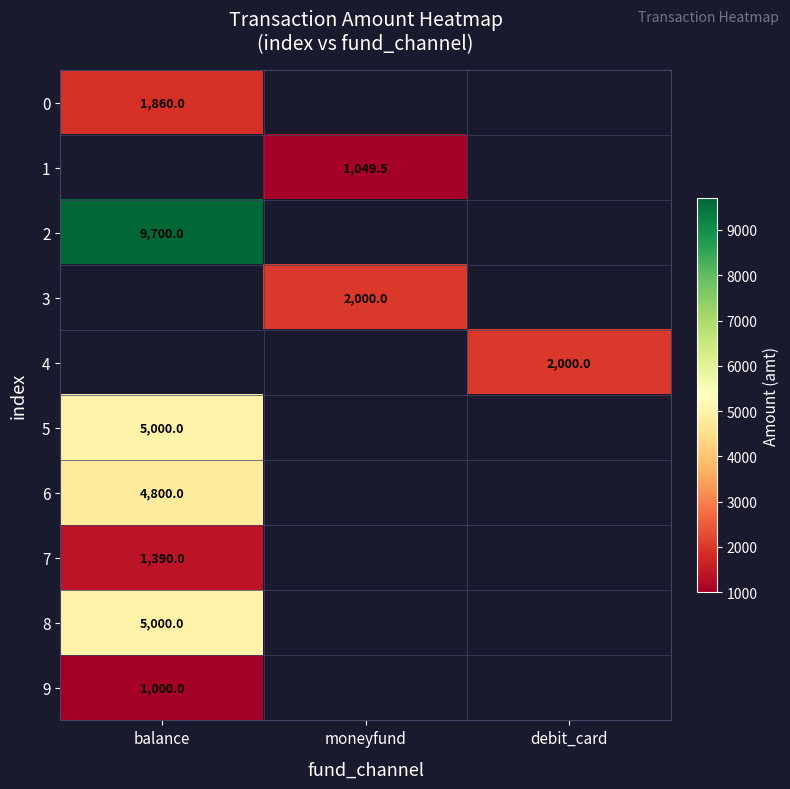

At which label does 9 reach its minimum?

balance